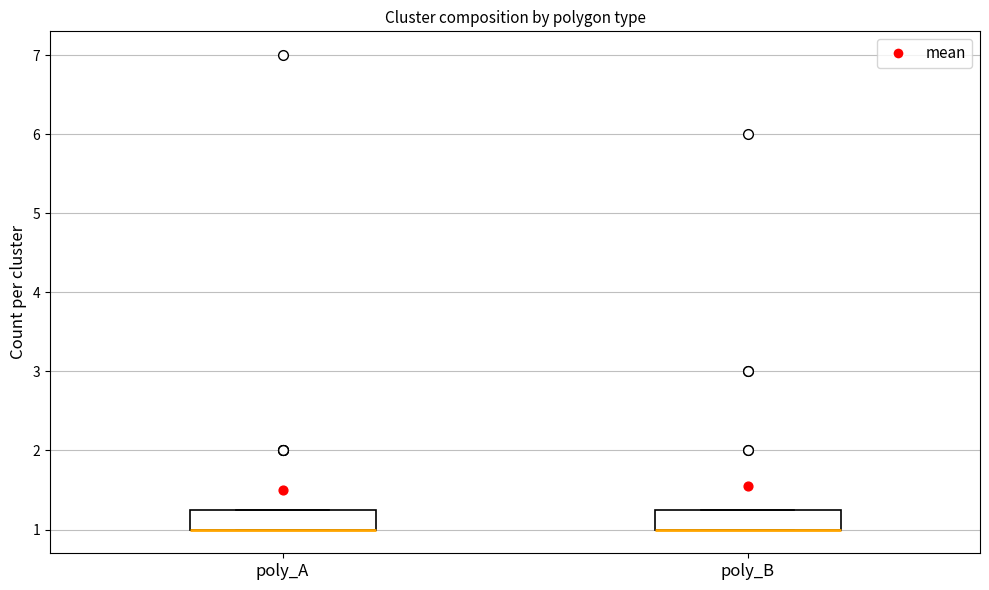

Reading left to right, transcribe this box plot: for each box, give where its median line is, the range the box spans, and where its two whiskers end, as read against the y-axis. The values are not printed on the chart, so give them approximately, as read against the axis.

poly_A: median 1.0 (drawn on the box's lower edge), box 1.0 to 1.3, whiskers 1.0 to 1.3
poly_B: median 1.0 (drawn on the box's lower edge), box 1.0 to 1.3, whiskers 1.0 to 1.3